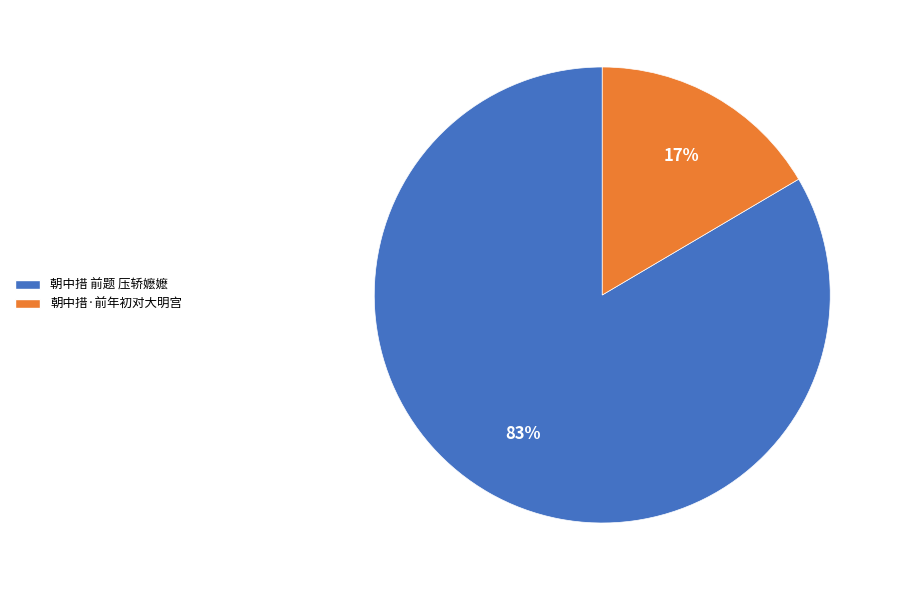

To the nearest percent, what is the average slice percentage?

50%